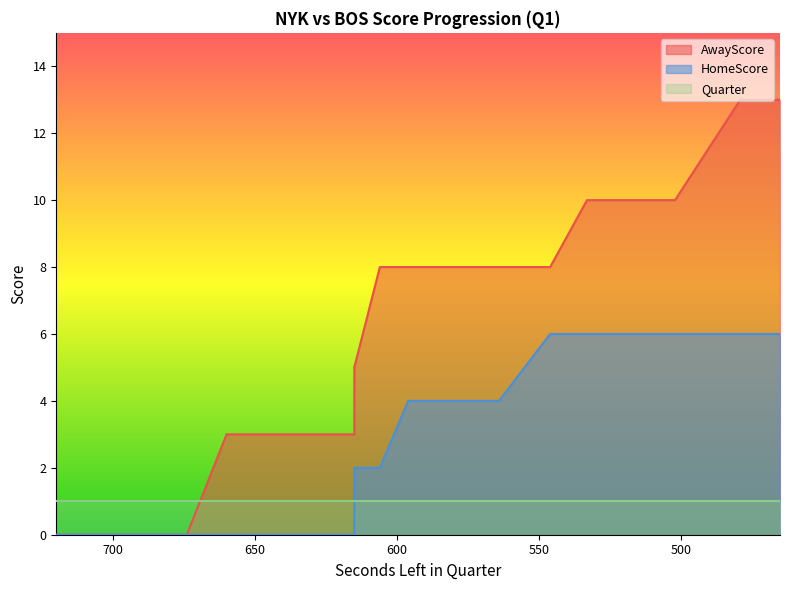

At which label is AwayScore closest to 6?

615